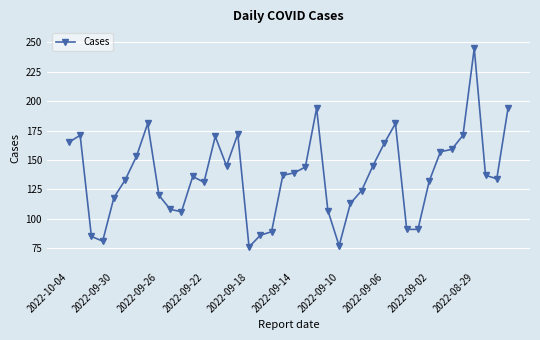

What is the value of the 7th point from the left?

153